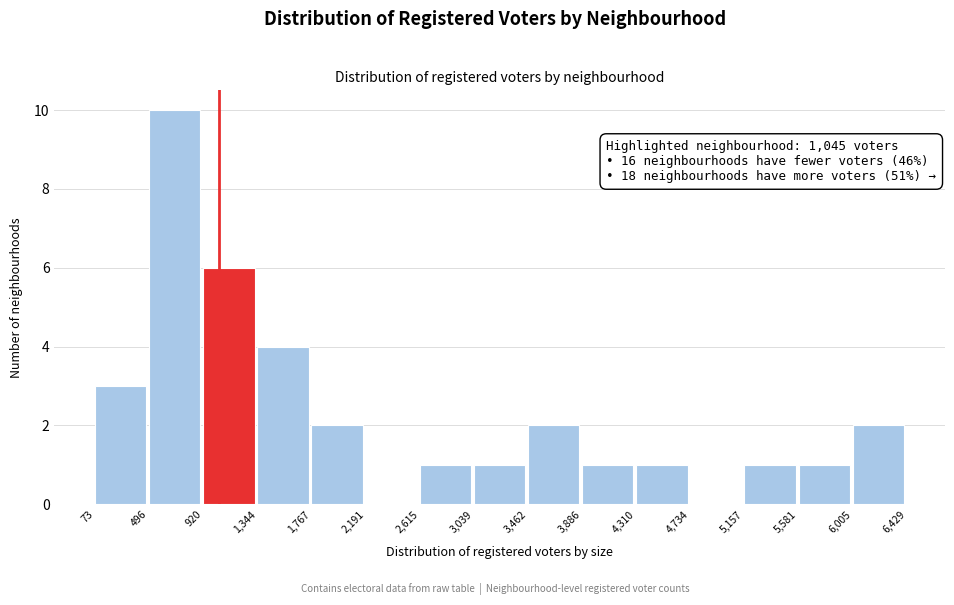

Which range on the x-axis has the tallest bar?

496 to 920